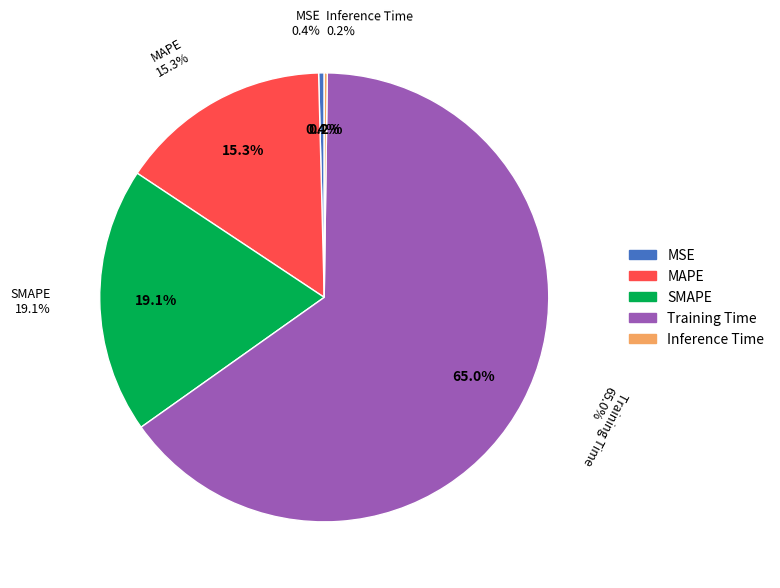

To the nearest percent, what is the difference between the largest and smallest slice percentages?

65%